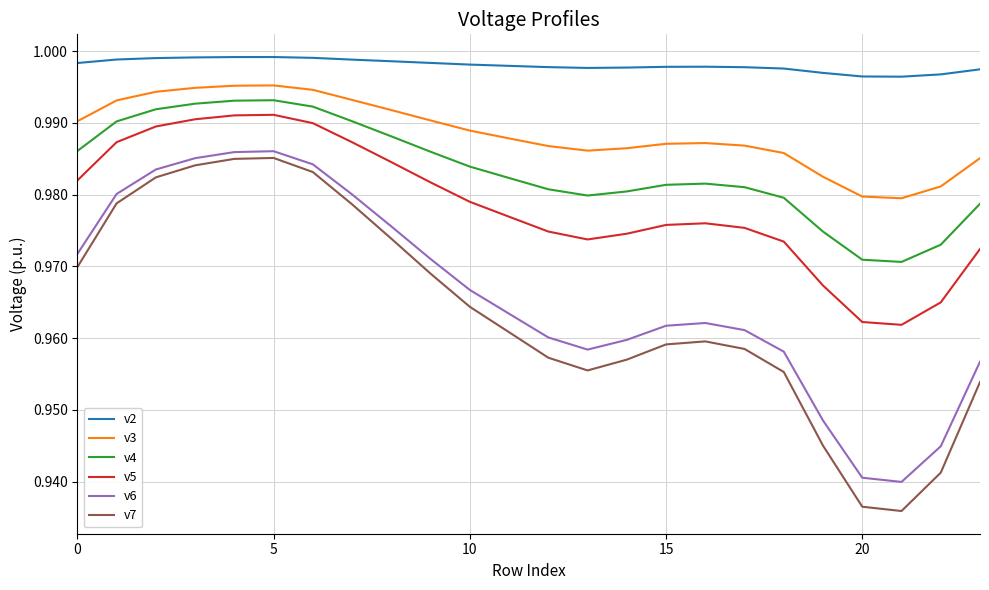

True or false: v2 and v4 cross at least once.

False